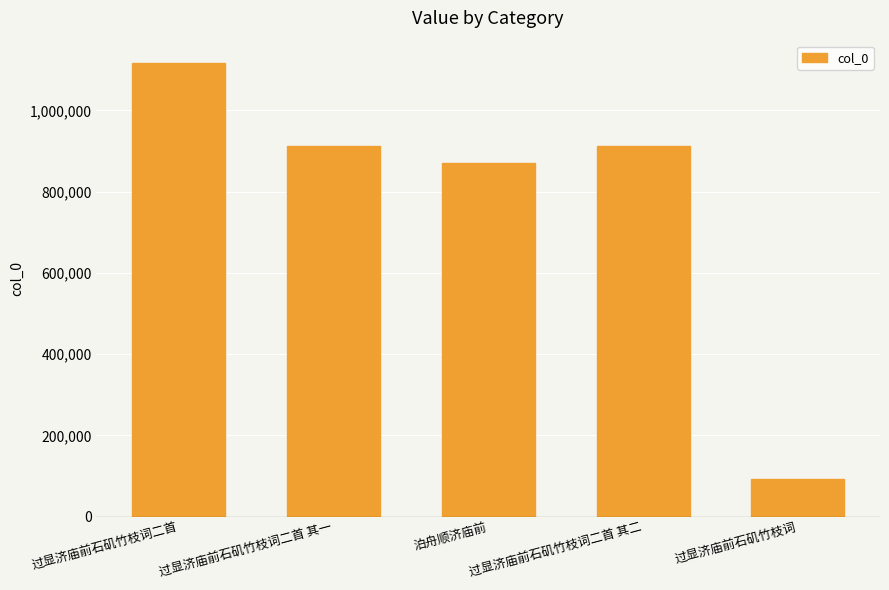

At which label is the value closest to 604443?

泊舟顺济庙前